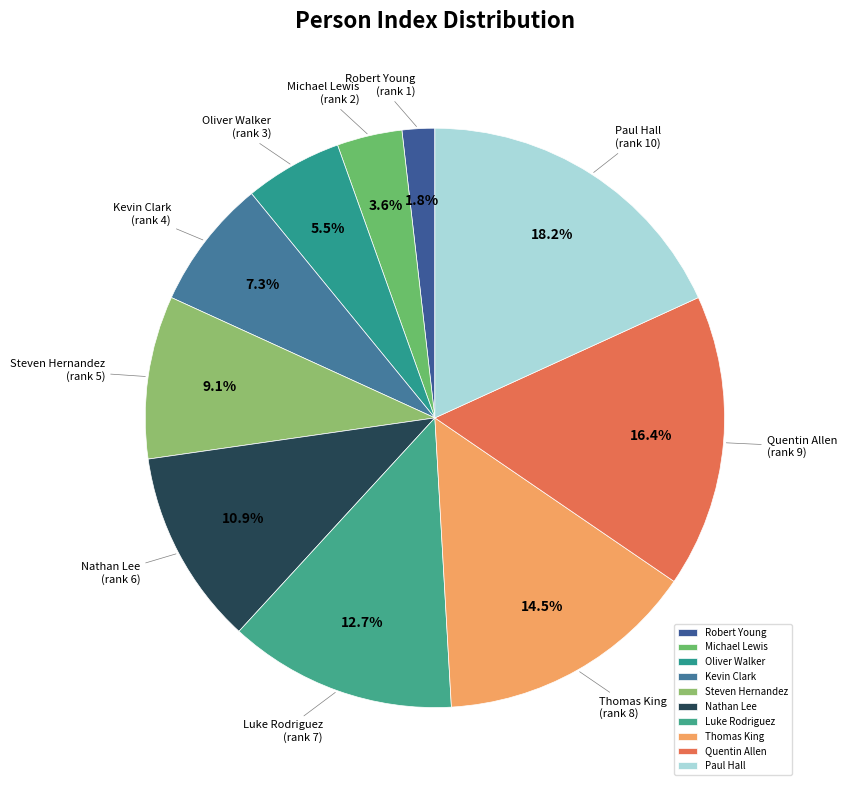

Rank the categories by value from highest to lowest.

Paul Hall, Quentin Allen, Thomas King, Luke Rodriguez, Nathan Lee, Steven Hernandez, Kevin Clark, Oliver Walker, Michael Lewis, Robert Young